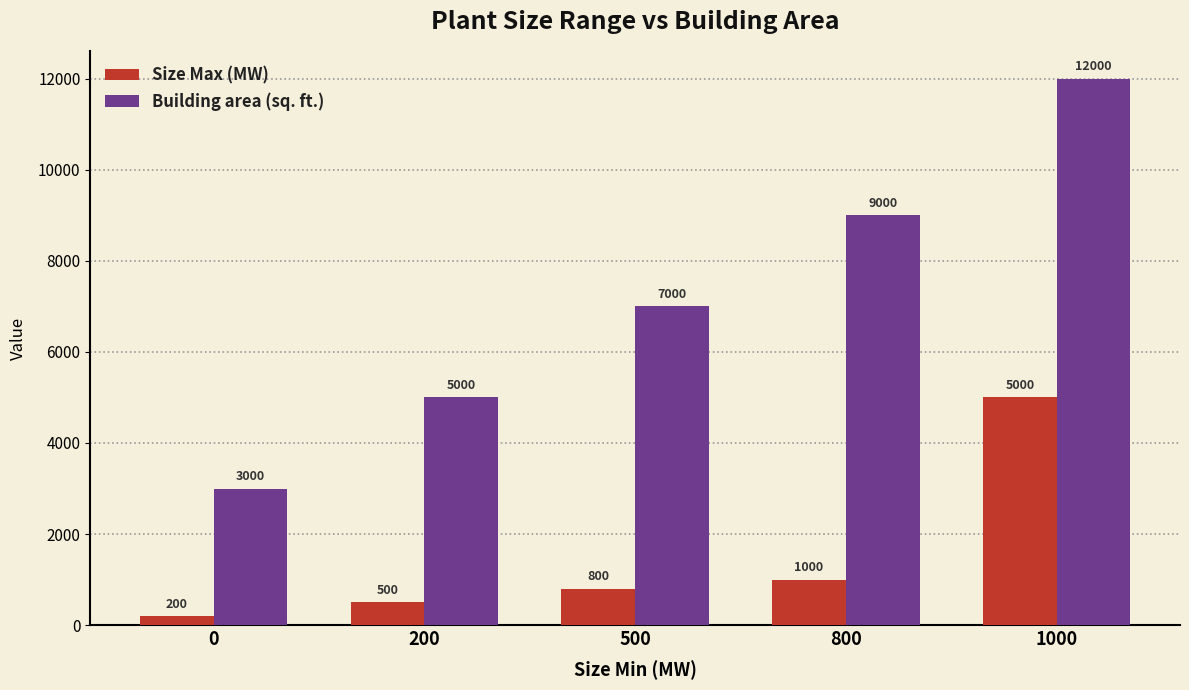

Rank the categories by Size Max (MW) value from highest to lowest.

1000, 800, 500, 200, 0